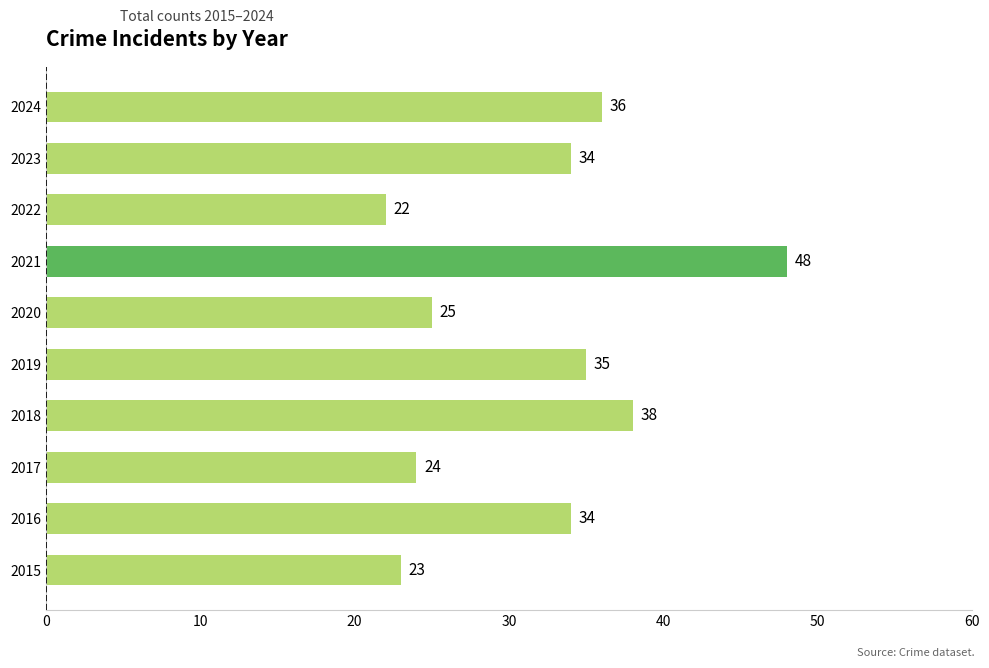

Read the value at 2020.

25